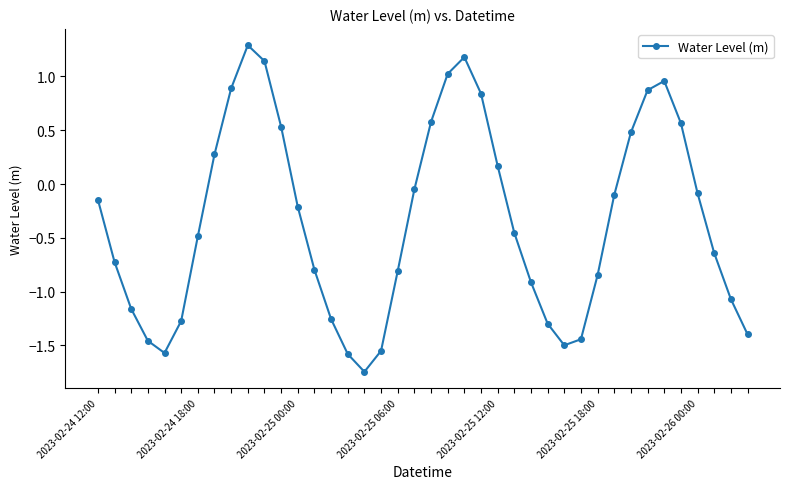

How many data points are less than 0?

26